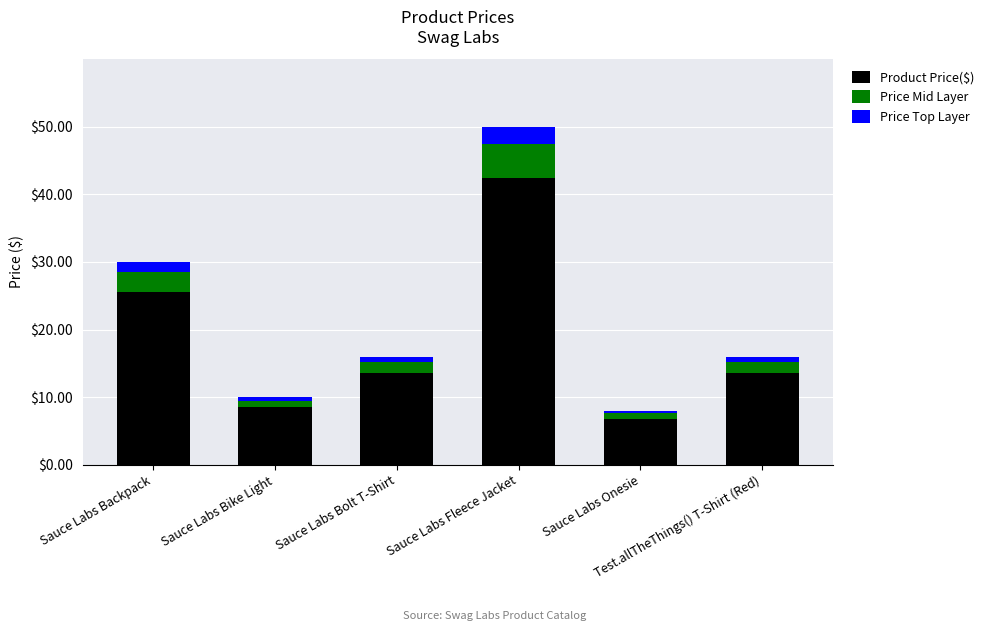

Which category has the highest value in the Product Price($) series?

Sauce Labs Fleece Jacket